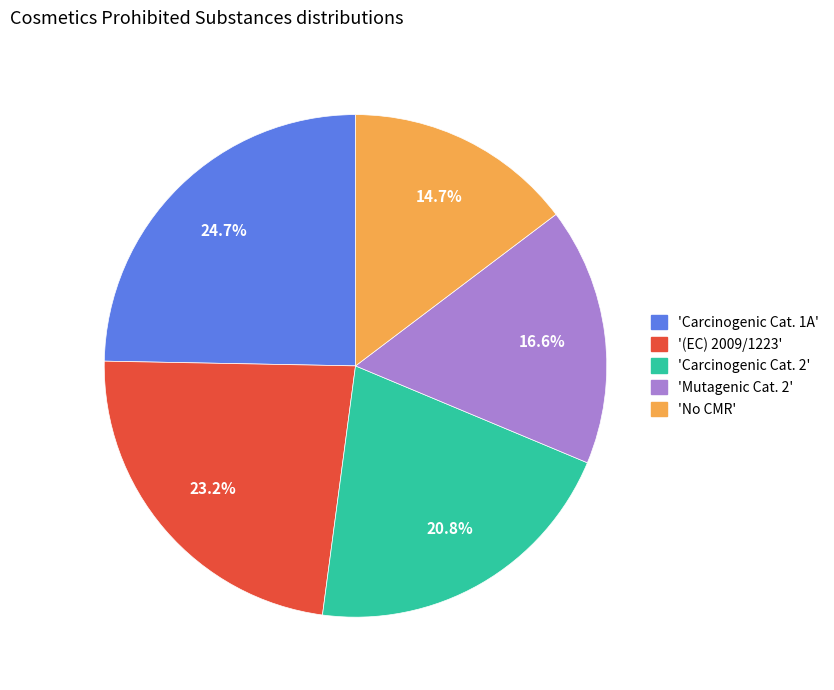

Is there any slice that represents more than half of the pie?

No